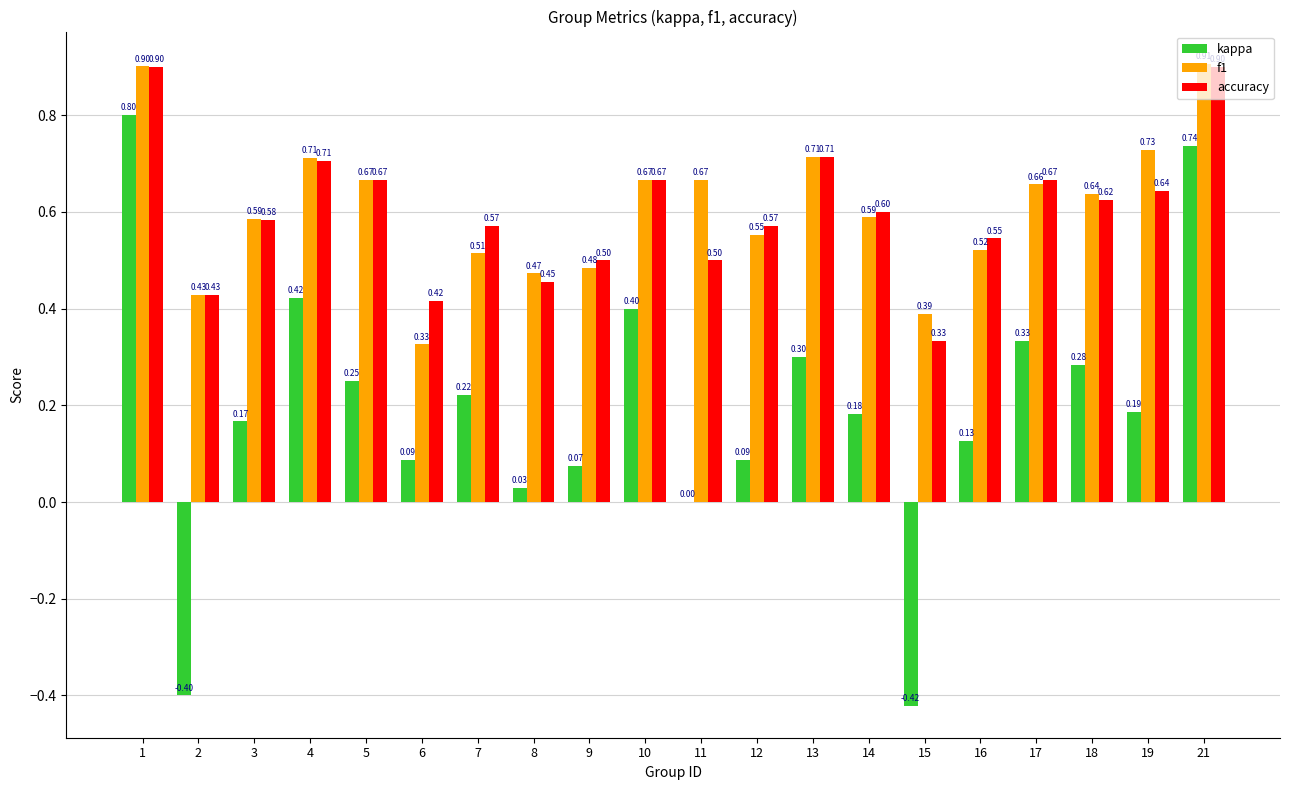

Which series has the largest total across all categories?

f1